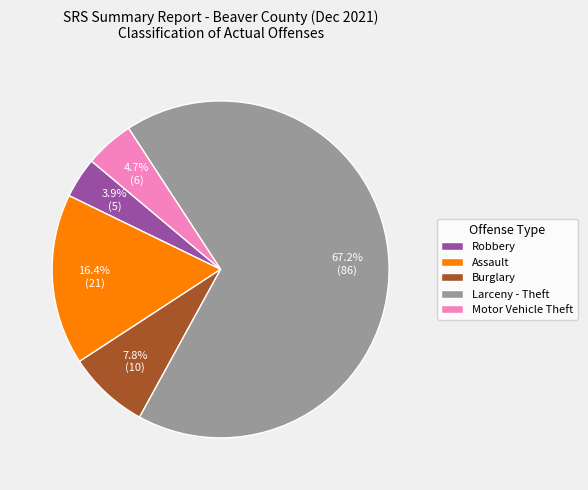

To the nearest percent, what is the difference between the Motor Vehicle Theft and Robbery slice percentages?

1%